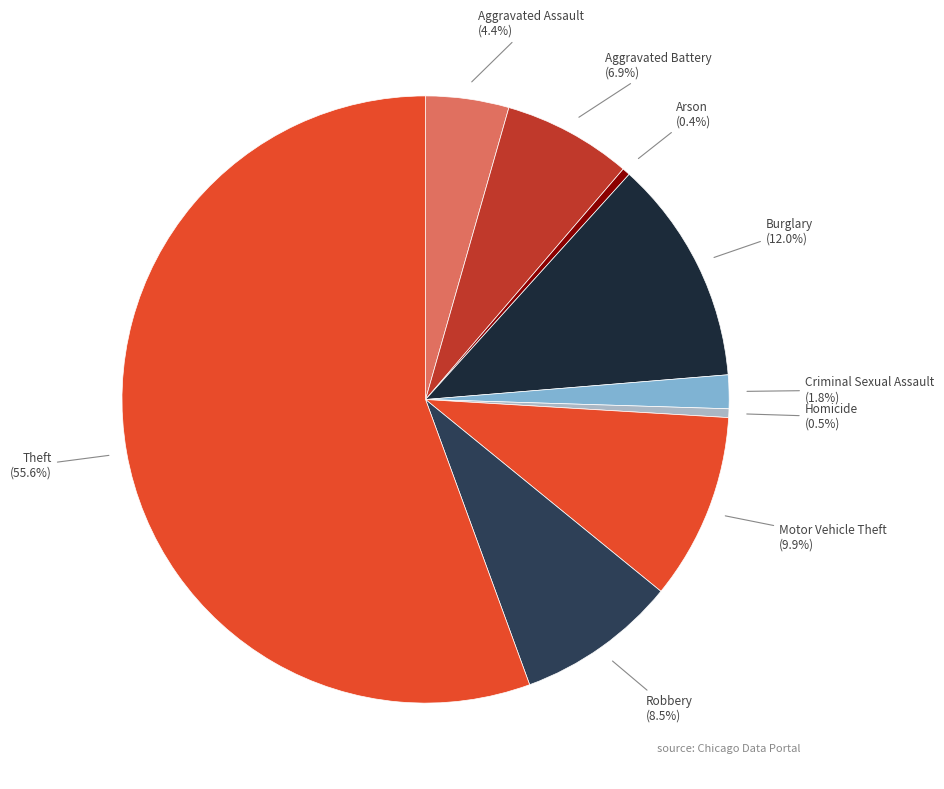

How many segments does this pie chart have?

9